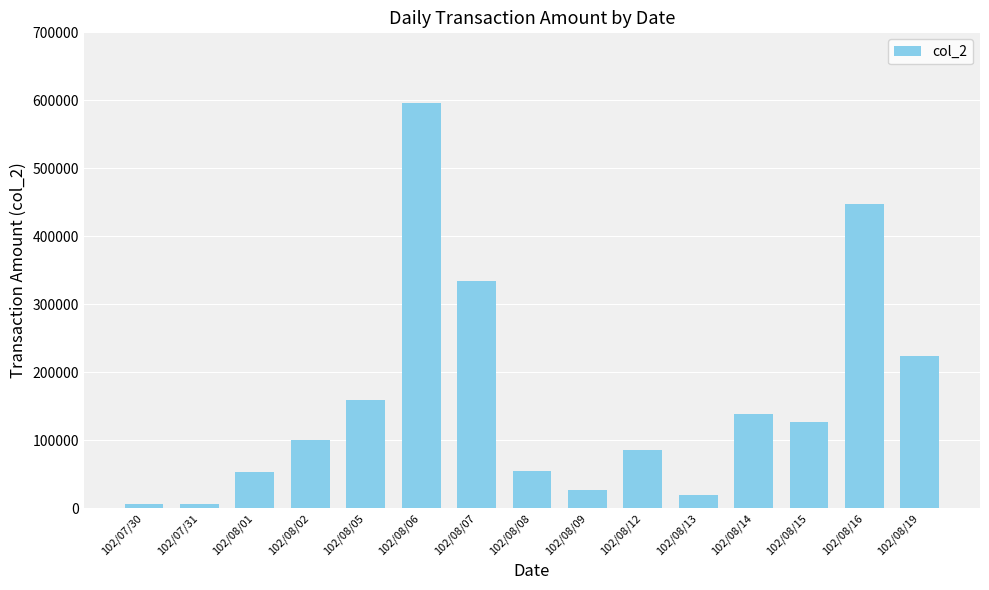

What is the label of the 3rd bar from the left?

102/08/01